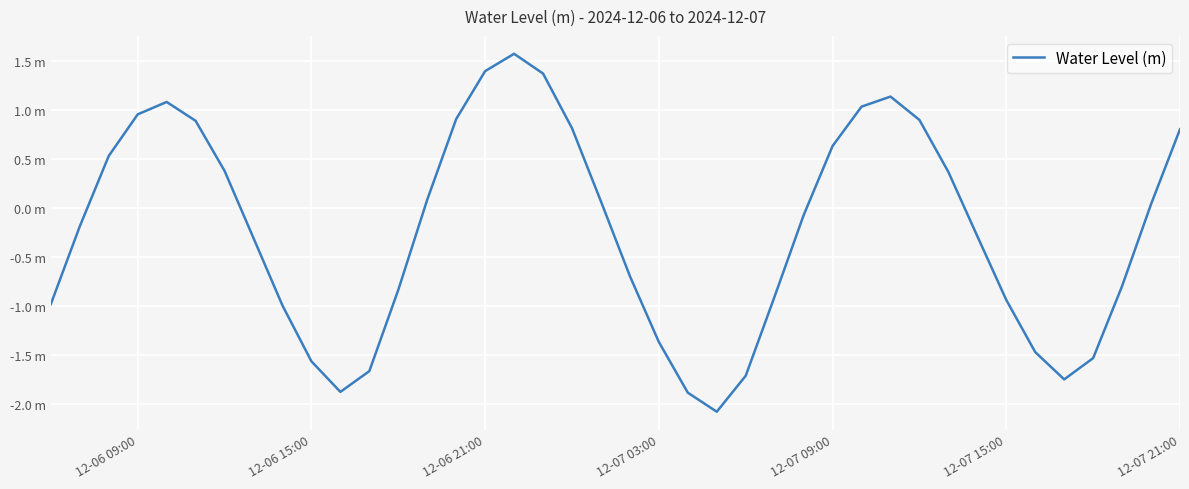

Is this an area chart (filled region under the line)?

No